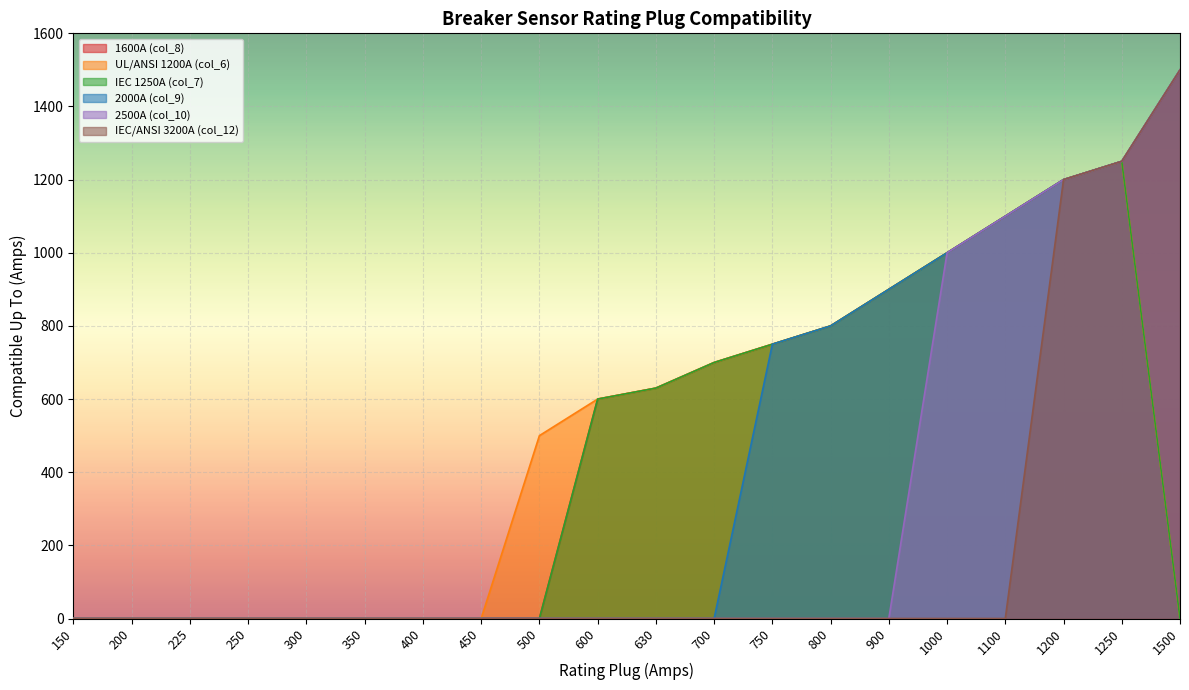

The value of 2000A (col_9) at 1200 is 1759. True or false?

False